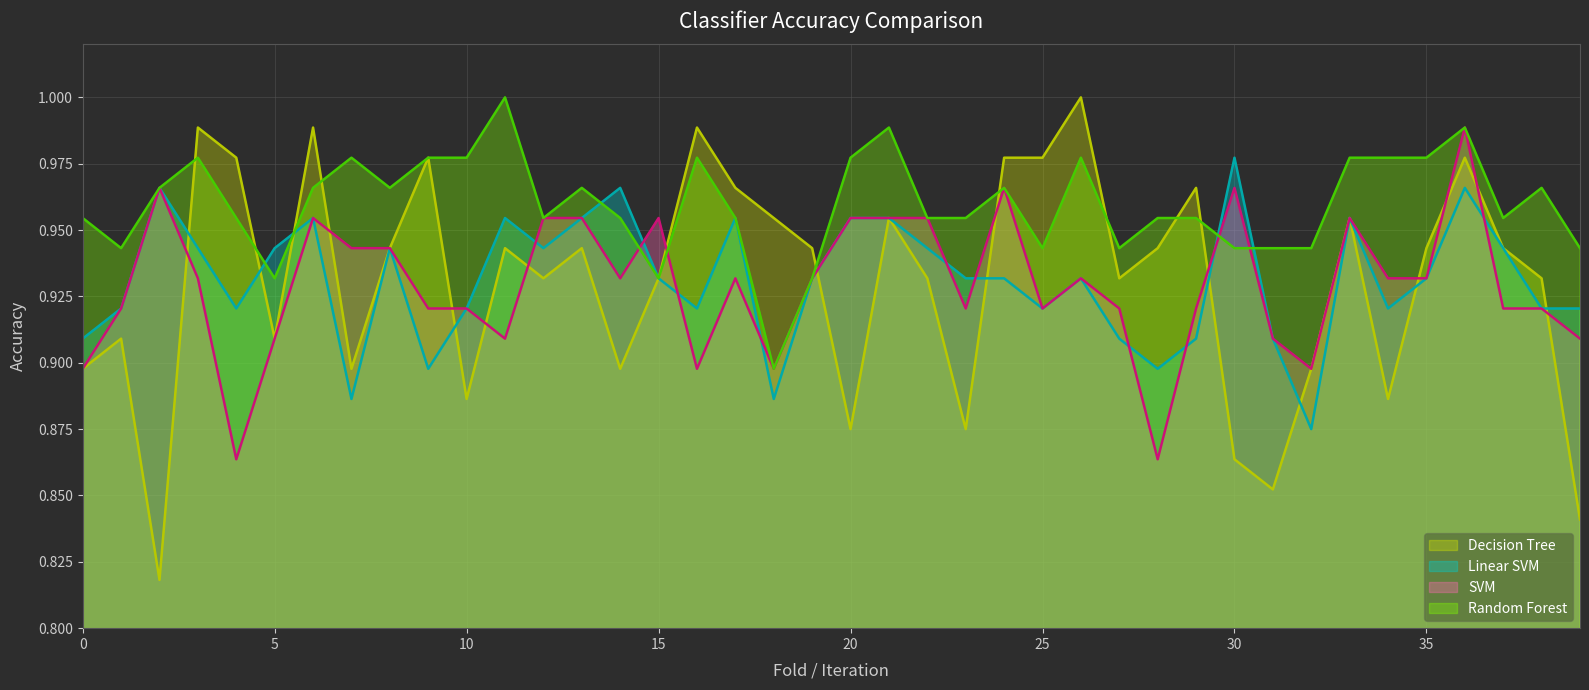

What is the sum of all Random Forest values?

38.4